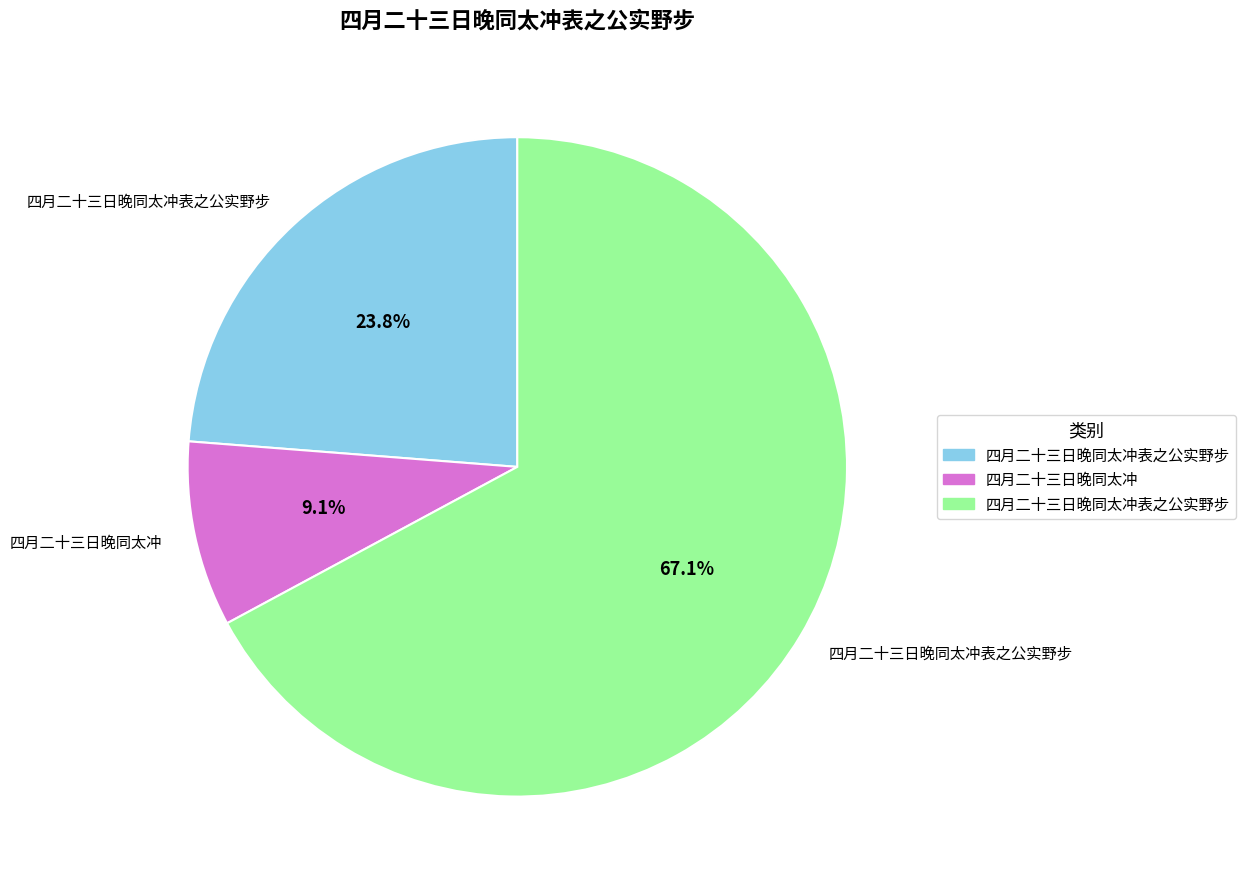

Is there a majority slice in this chart?

Yes